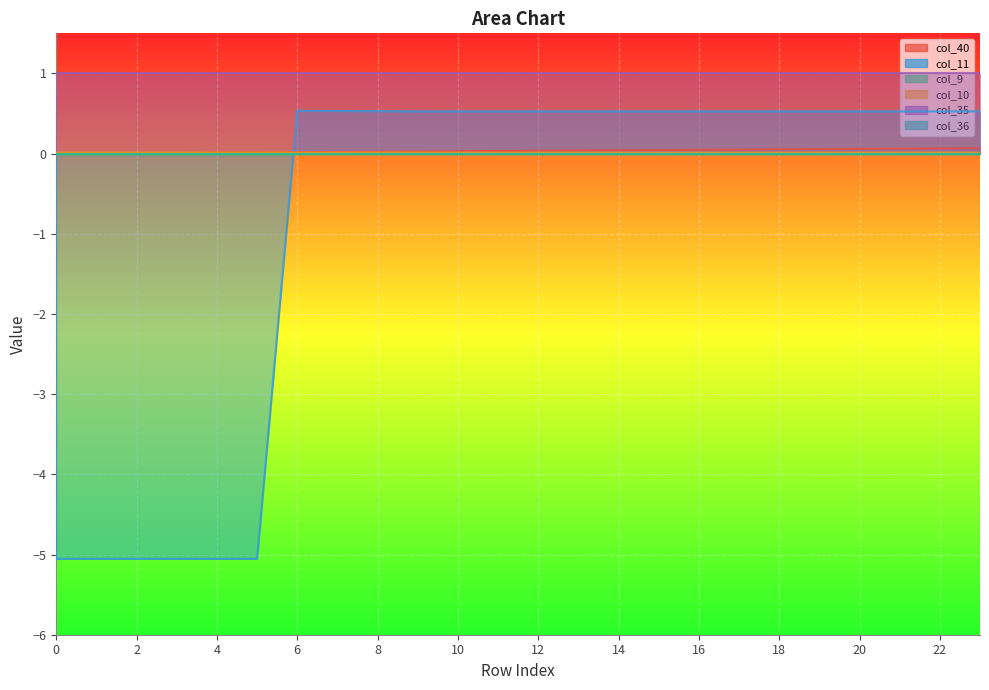

Between 10 and 20, which series saw the biggest shift?

col_40